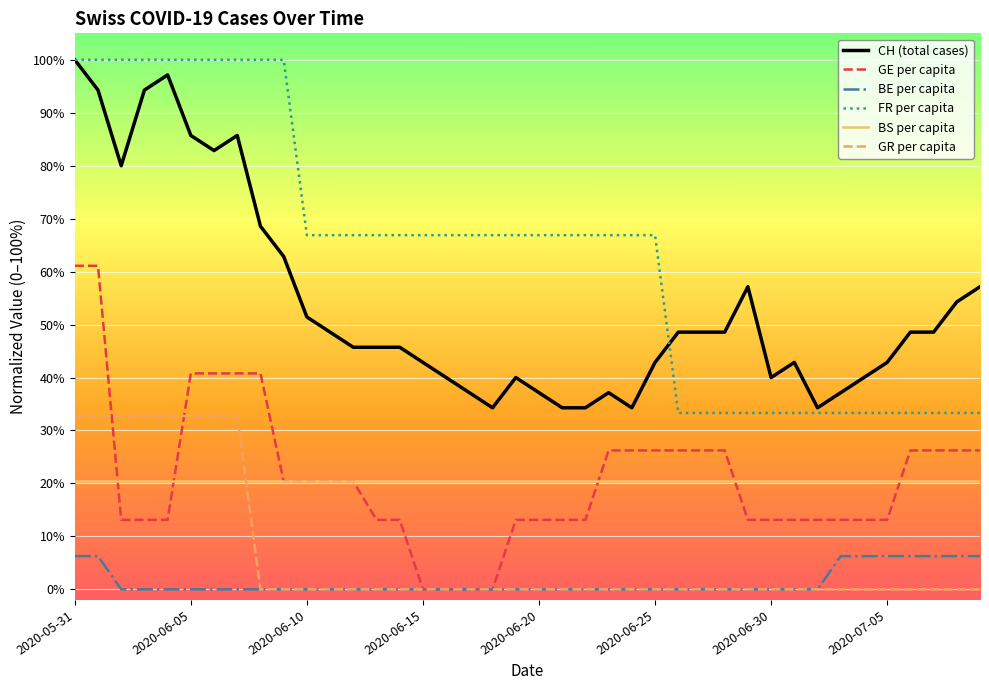

What is the maximum value shown in the chart?

1.0